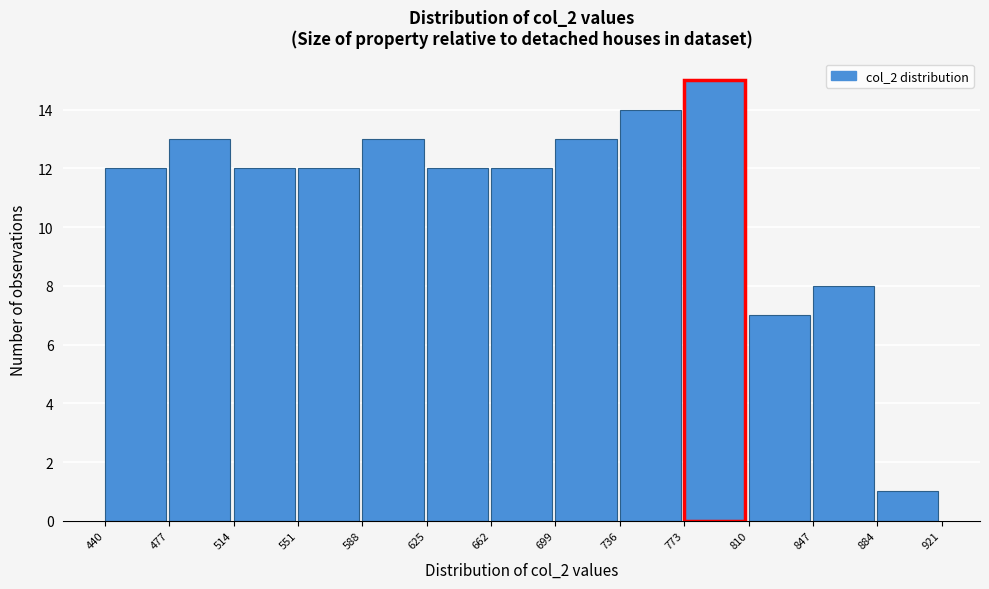

Reading left to right, transcribe this chart: for each bar, give the range it covers on the x-axis and its height. The values are not printed on the chart, so give them approximately, as read against the axis.

440 to 477: 12
477 to 514: 13
514 to 551: 12
551 to 588: 12
588 to 625: 13
625 to 662: 12
662 to 699: 12
699 to 736: 13
736 to 773: 14
773 to 810: 15
810 to 847: 7
847 to 884: 8
884 to 921: 1